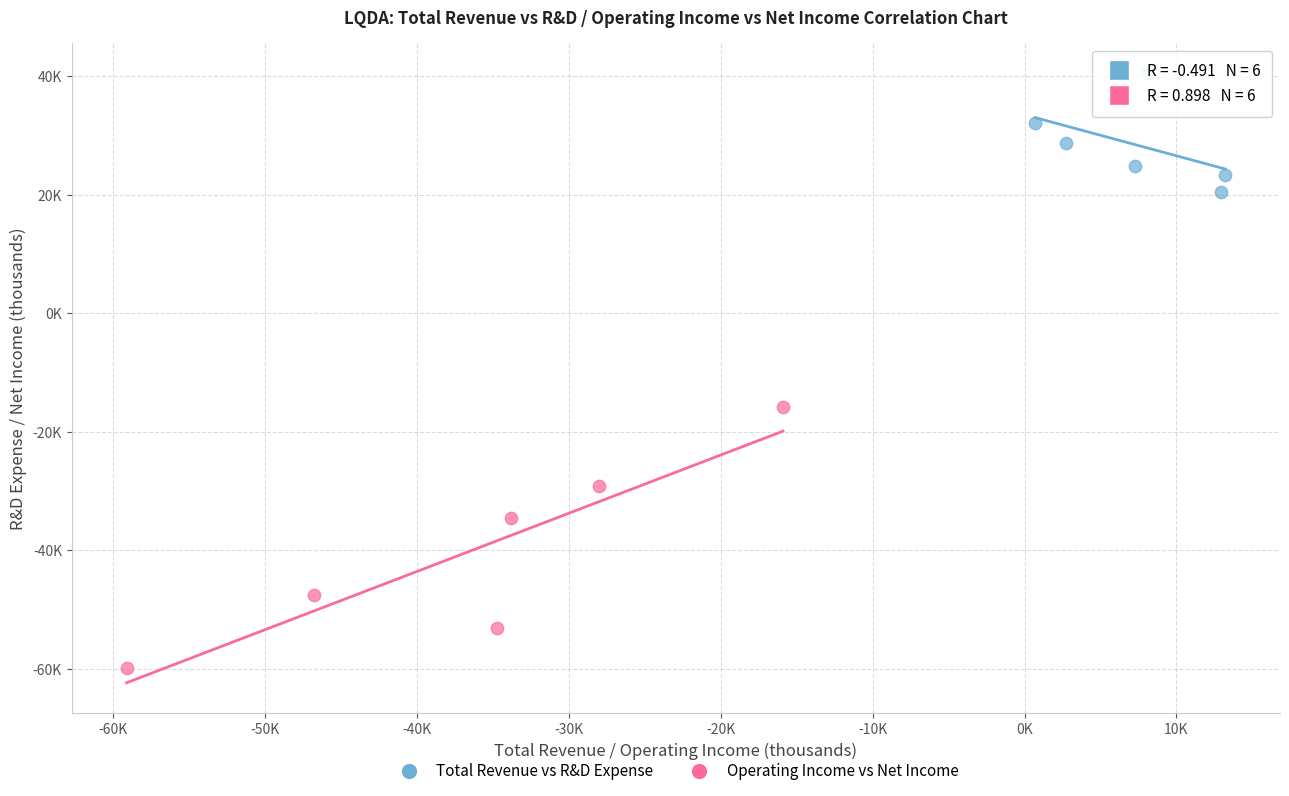

What are all the series names shown in the legend?

Total Revenue vs R&D Expense, Operating Income vs Net Income